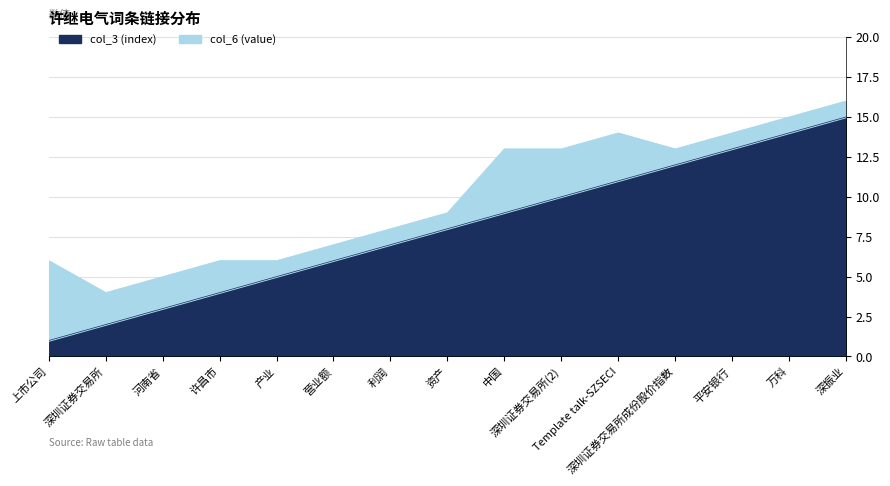

Rank the categories by value from highest to lowest.

深振业, 万科, 平安银行, 深圳证券交易所成份股价指数, Template talk-SZSECI, 深圳证券交易所(2), 中国, 资产, 利润, 营业额, 产业, 许昌市, 河南省, 深圳证券交易所, 上市公司